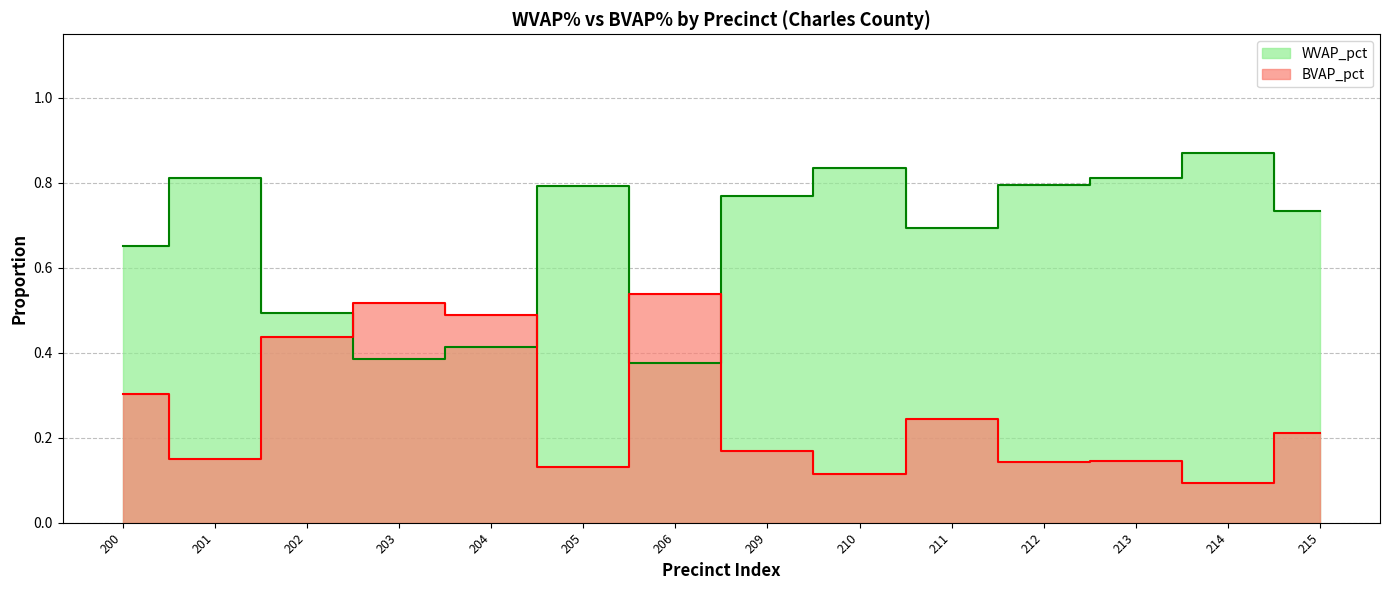

Rank the categories by BVAP_pct value from highest to lowest.

206, 203, 204, 202, 200, 211, 215, 209, 201, 213, 212, 205, 210, 214